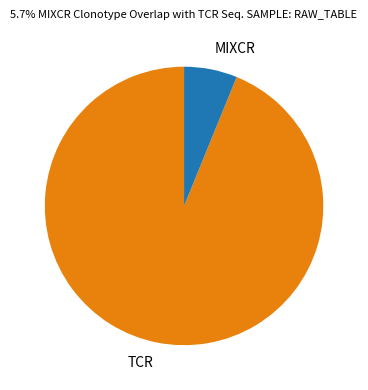

Do MIXCR and TCR together represent more than half of the pie?

Yes